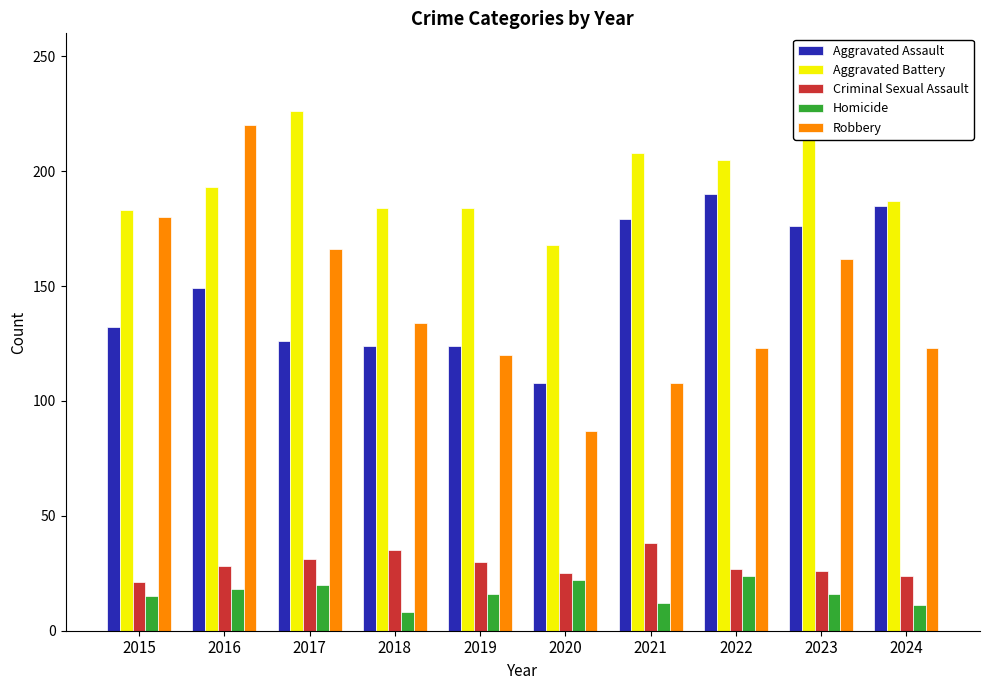

What is the maximum value shown in the chart?

226